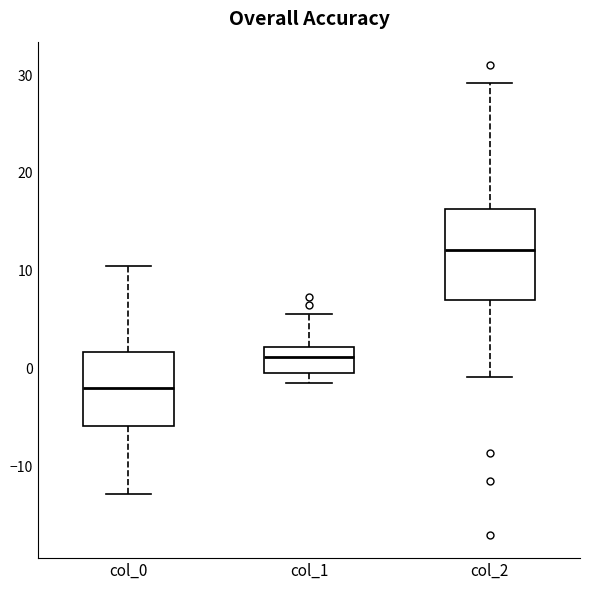

Reading left to right, transcribe this box plot: for each box, give where its median line is, the range the box spans, and where its two whiskers end, as read against the y-axis. The values are not printed on the chart, so give them approximately, as read against the axis.

col_0: median -2, box -6 to 2, whiskers -13 to 11
col_1: median 1, box 0 to 2, whiskers -1 to 6
col_2: median 12, box 7 to 16, whiskers -1 to 29